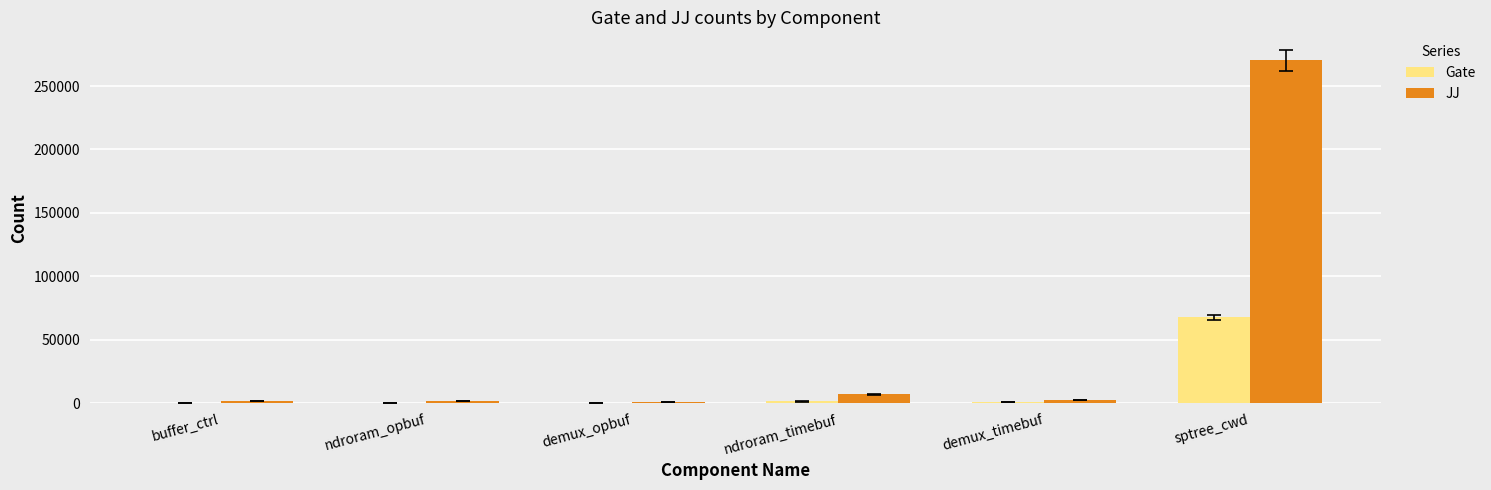

Which series has the largest range (max minus min)?

JJ